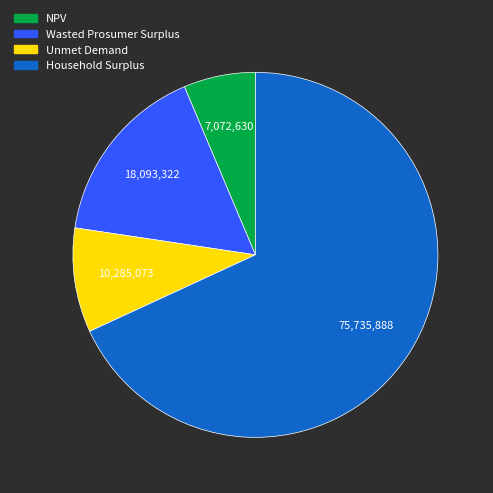

How many slices are in this pie chart?

4